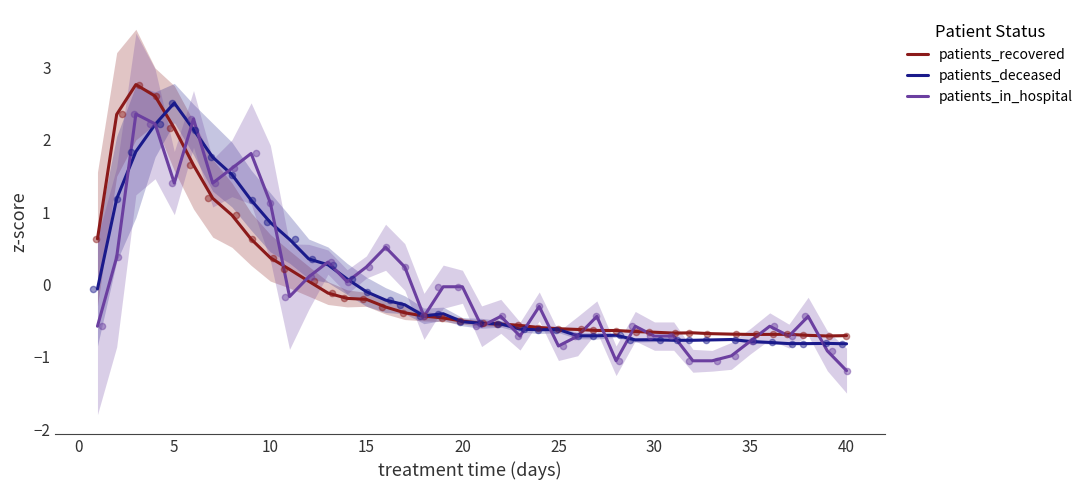

Which series reaches the minimum Y coordinate?

patients_in_hospital